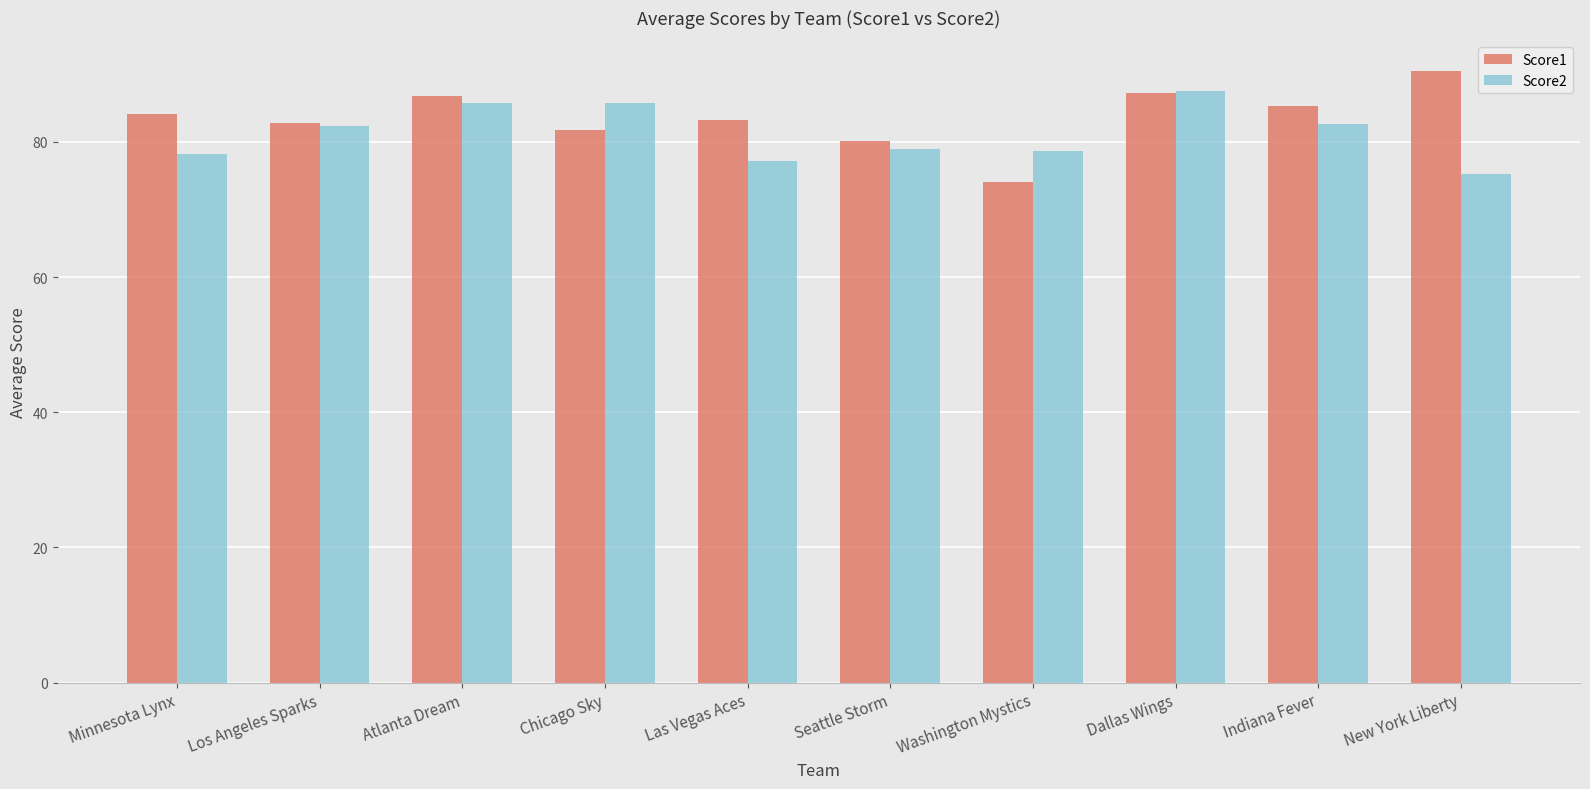

What is the maximum value for Score1?

90.5